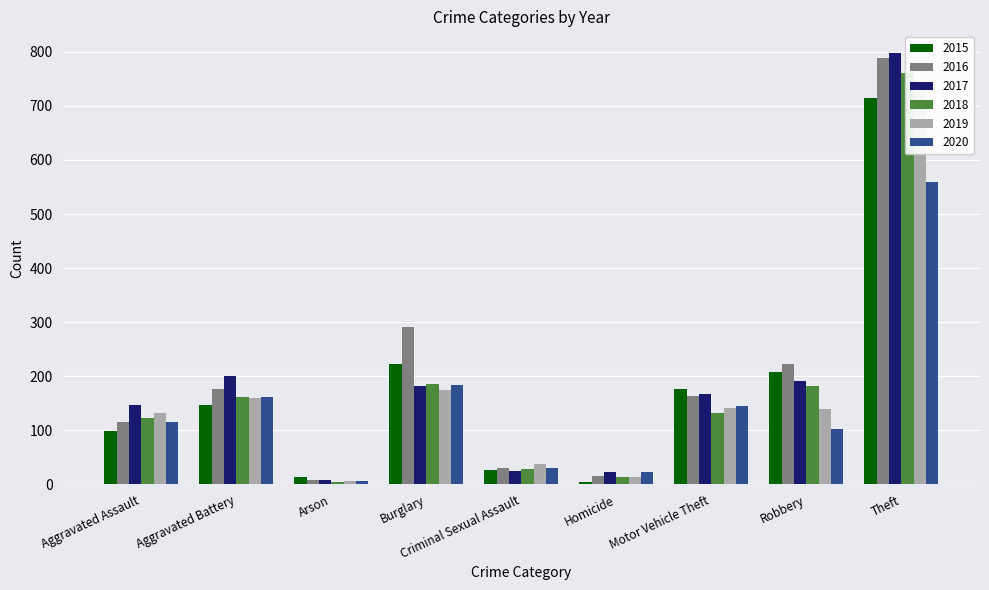

Is it true that 2016 equals 130 at Robbery?

False